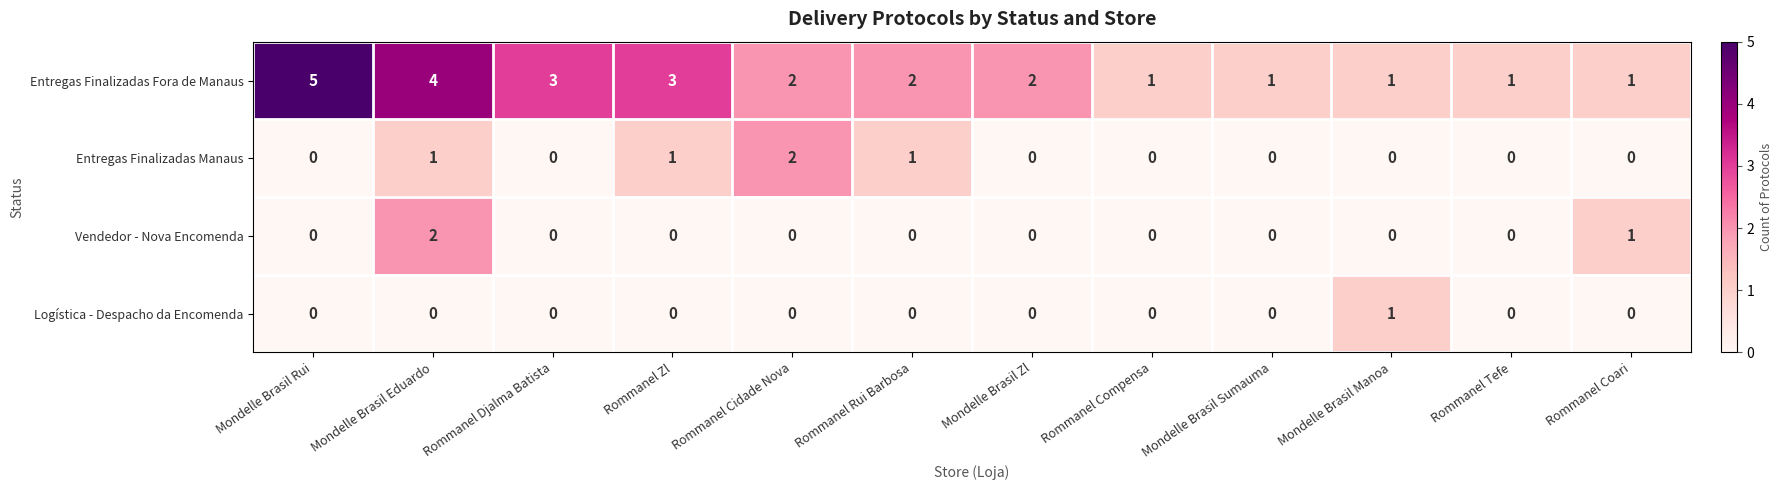

What is the sum of all Entregas Finalizadas Fora de Manaus values?

26